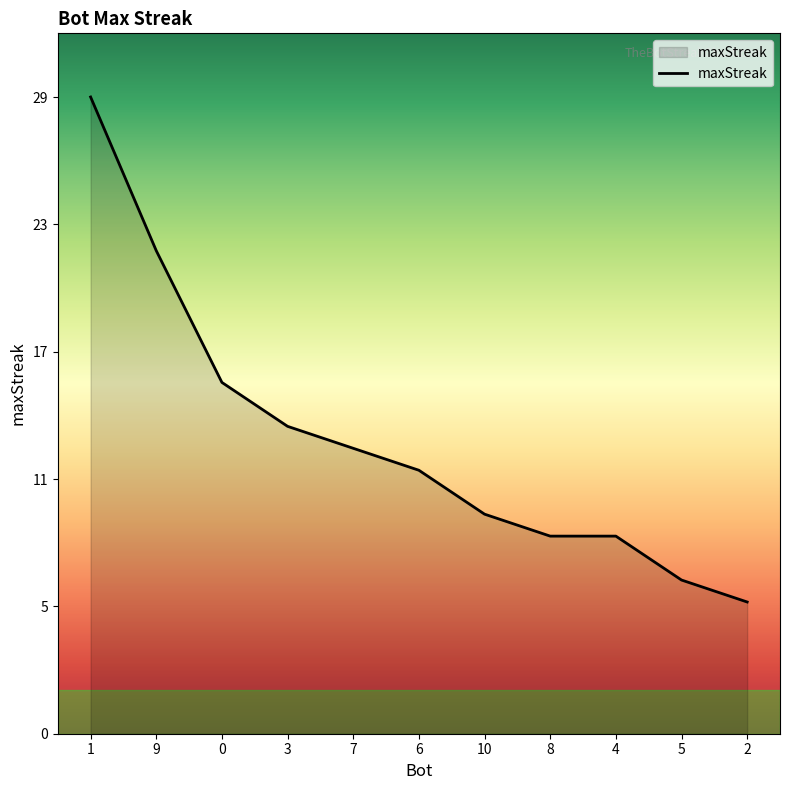

True or false: the data shows 3 at 10.

False